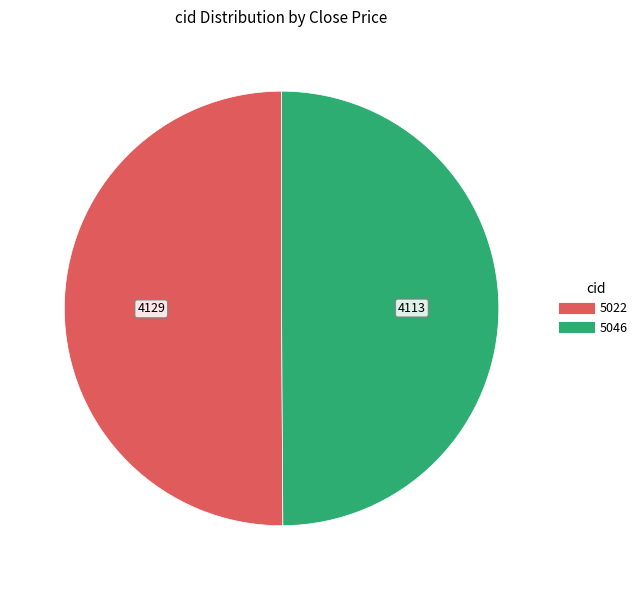

Combined, do 5022 and 5046 account for over 50%?

Yes